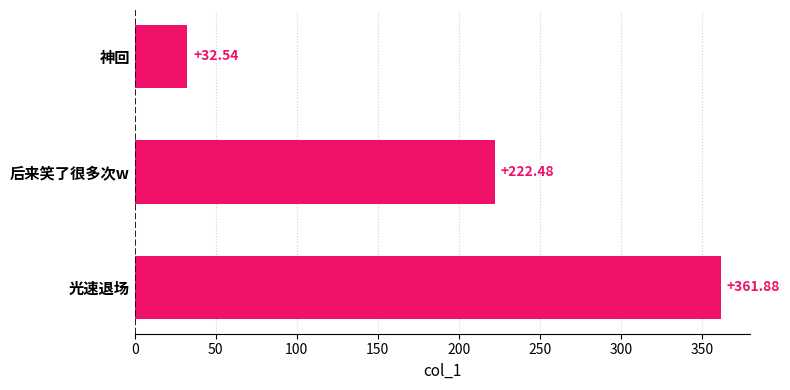

Which category has the highest value across all series?

光速退场